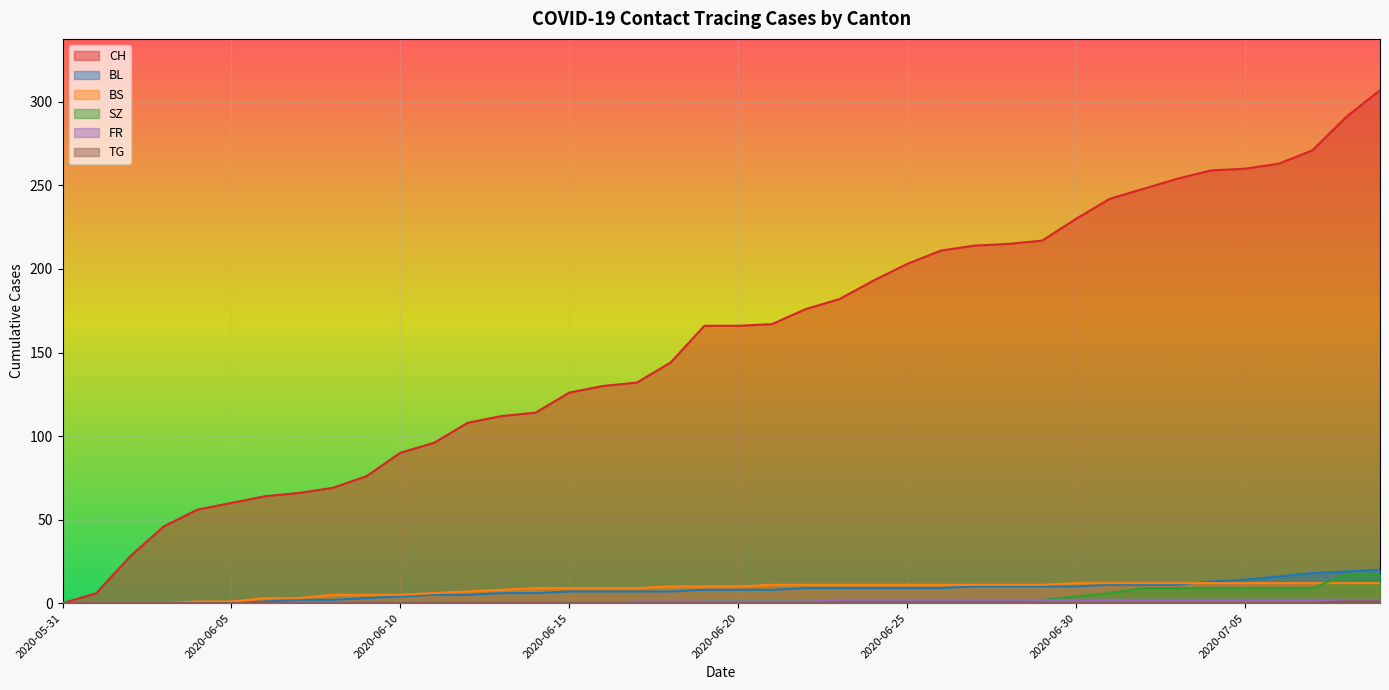

What is the difference between the FR values at 2020-06-21 and 2020-07-02?

1